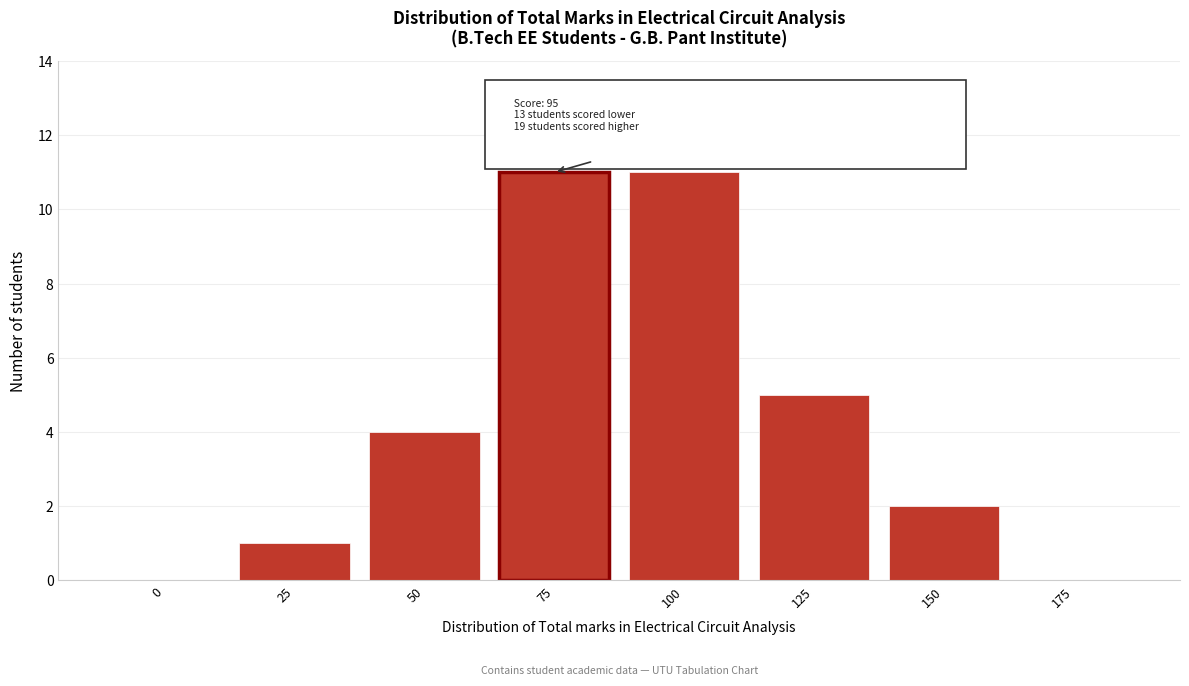

Reading left to right, what are all the values shown in this chart?

0=0	25=1	50=4	75=11	100=11	125=5	150=2	175=0